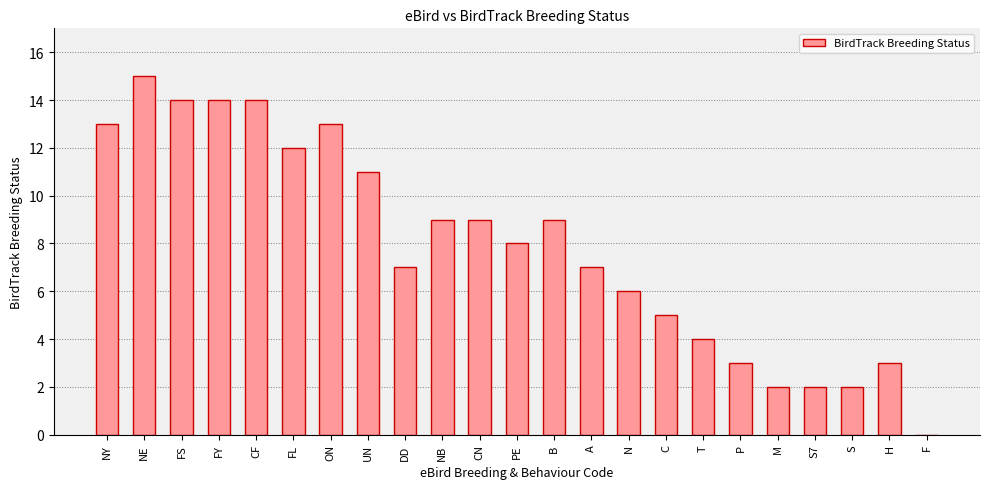

Reading left to right, extract all data points from this chart.

13	15	14	14	14	12	13	11	7	9	9	8	9	7	6	5	4	3	2	2	2	3	0